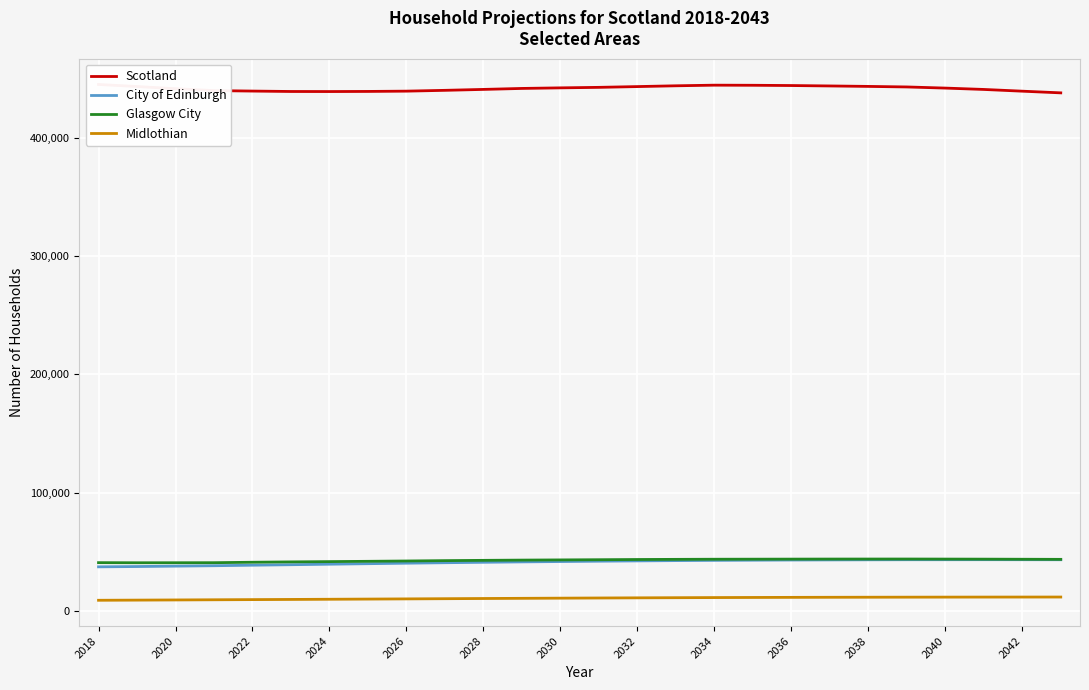

True or false: Midlothian and City of Edinburgh intersect in this chart.

False